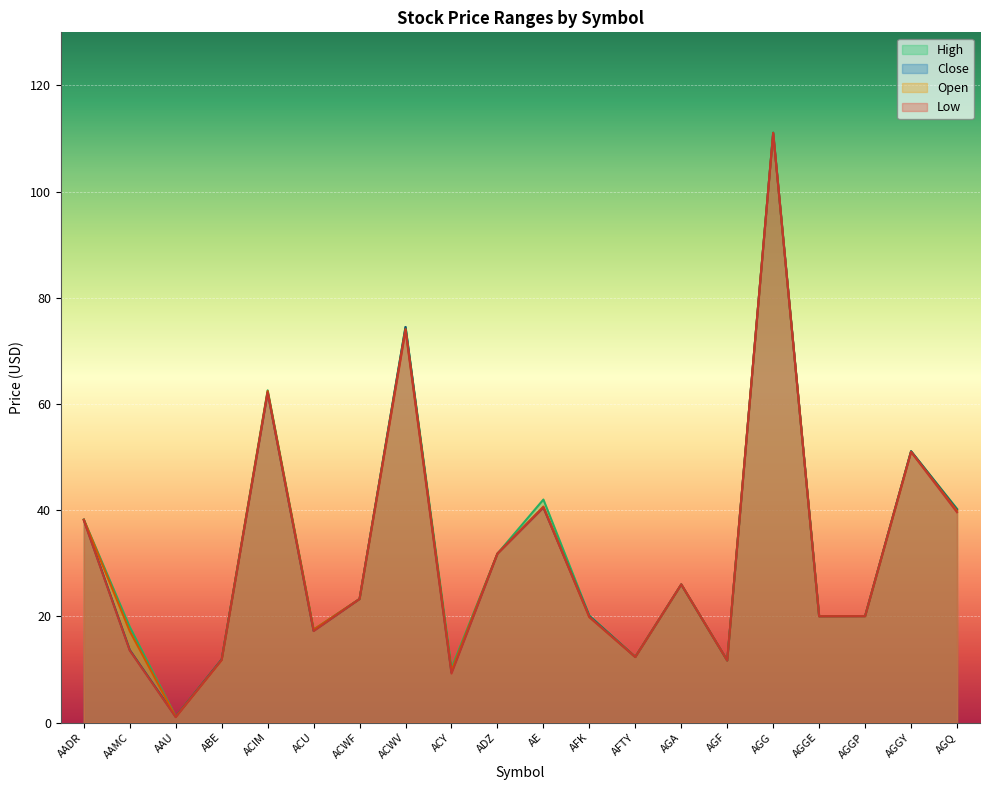

At how many categories does at least one series exceed 92?

1